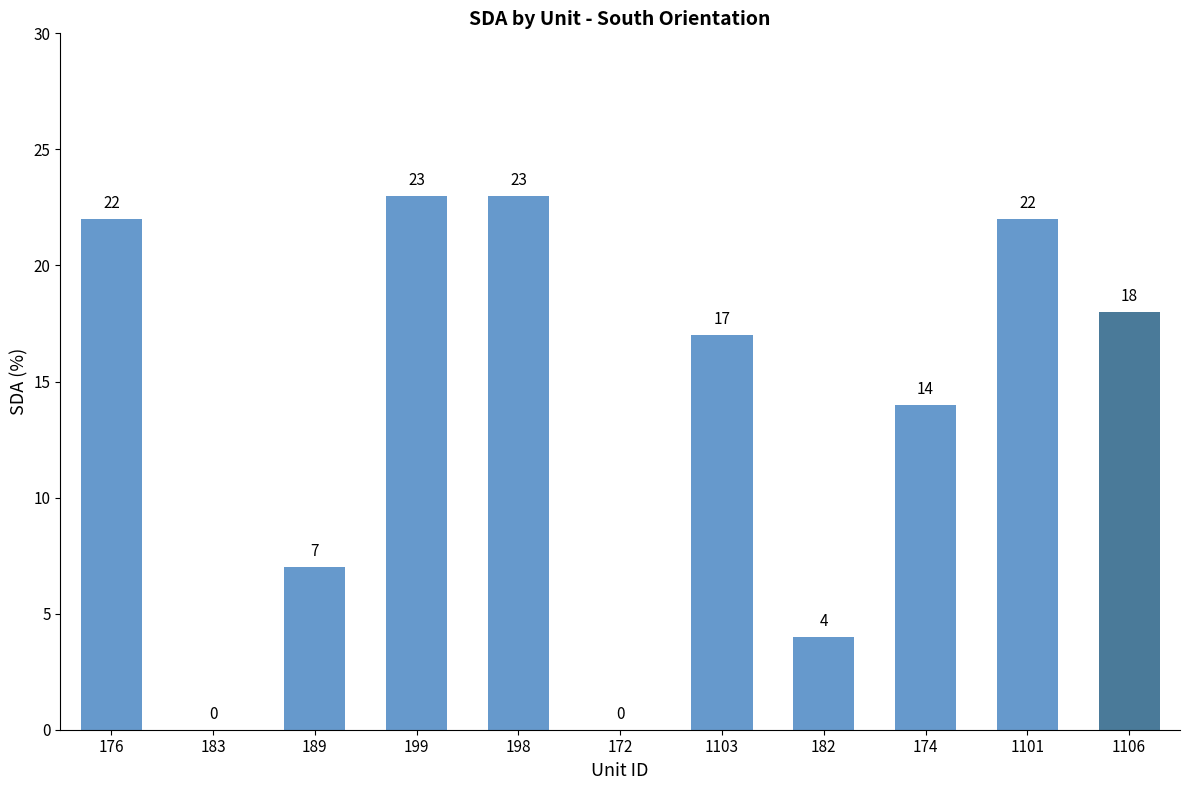

What is the ratio of the value at 198 to the value at 199?

1.0